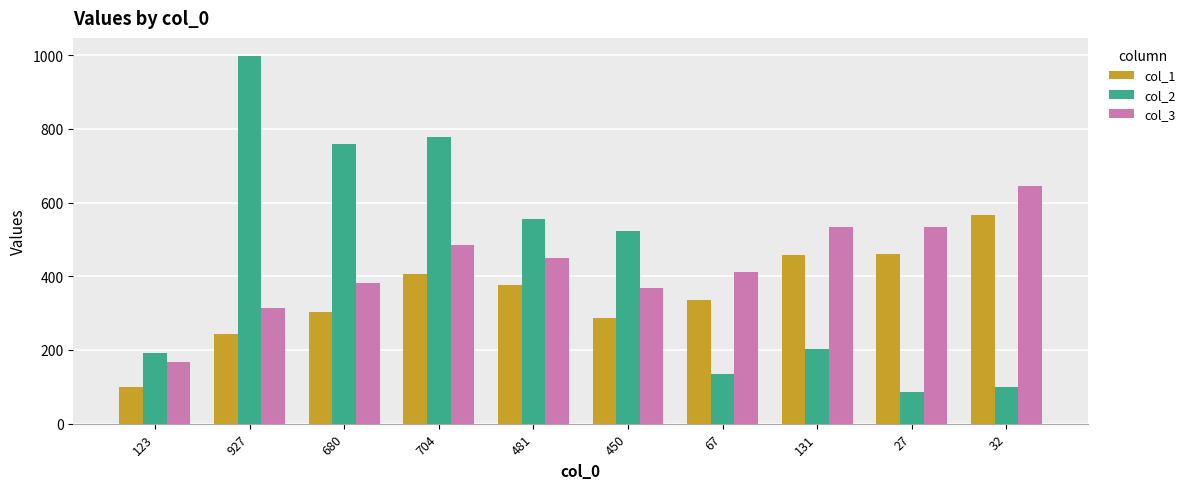

List the series in order of their peak value, lowest first.

col_1, col_3, col_2